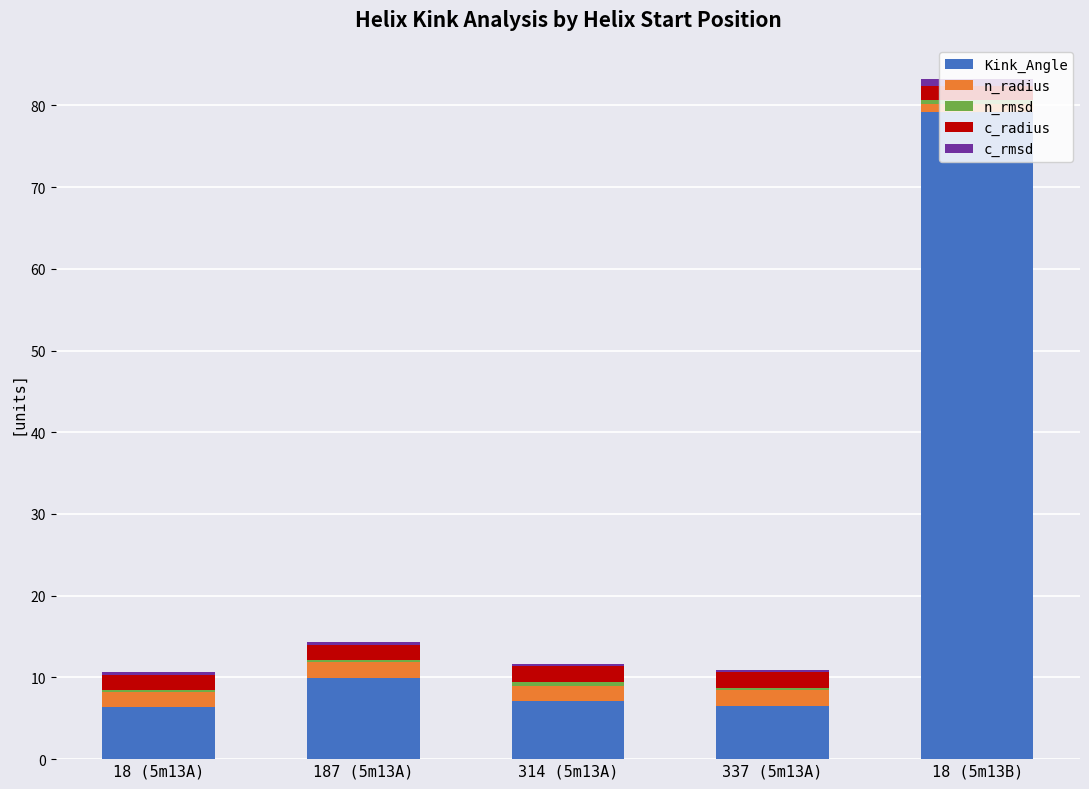

At which category is the sum across all series the highest?

18 (5m13B)